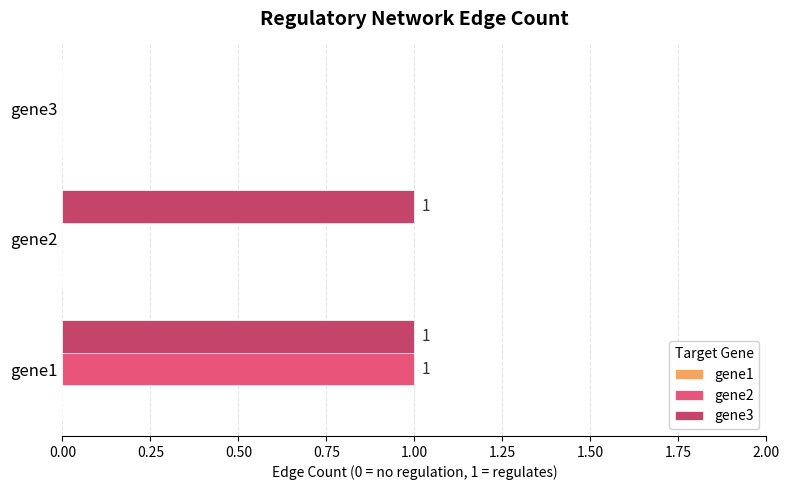

Where is gene3 nearest to the value 0?

gene3